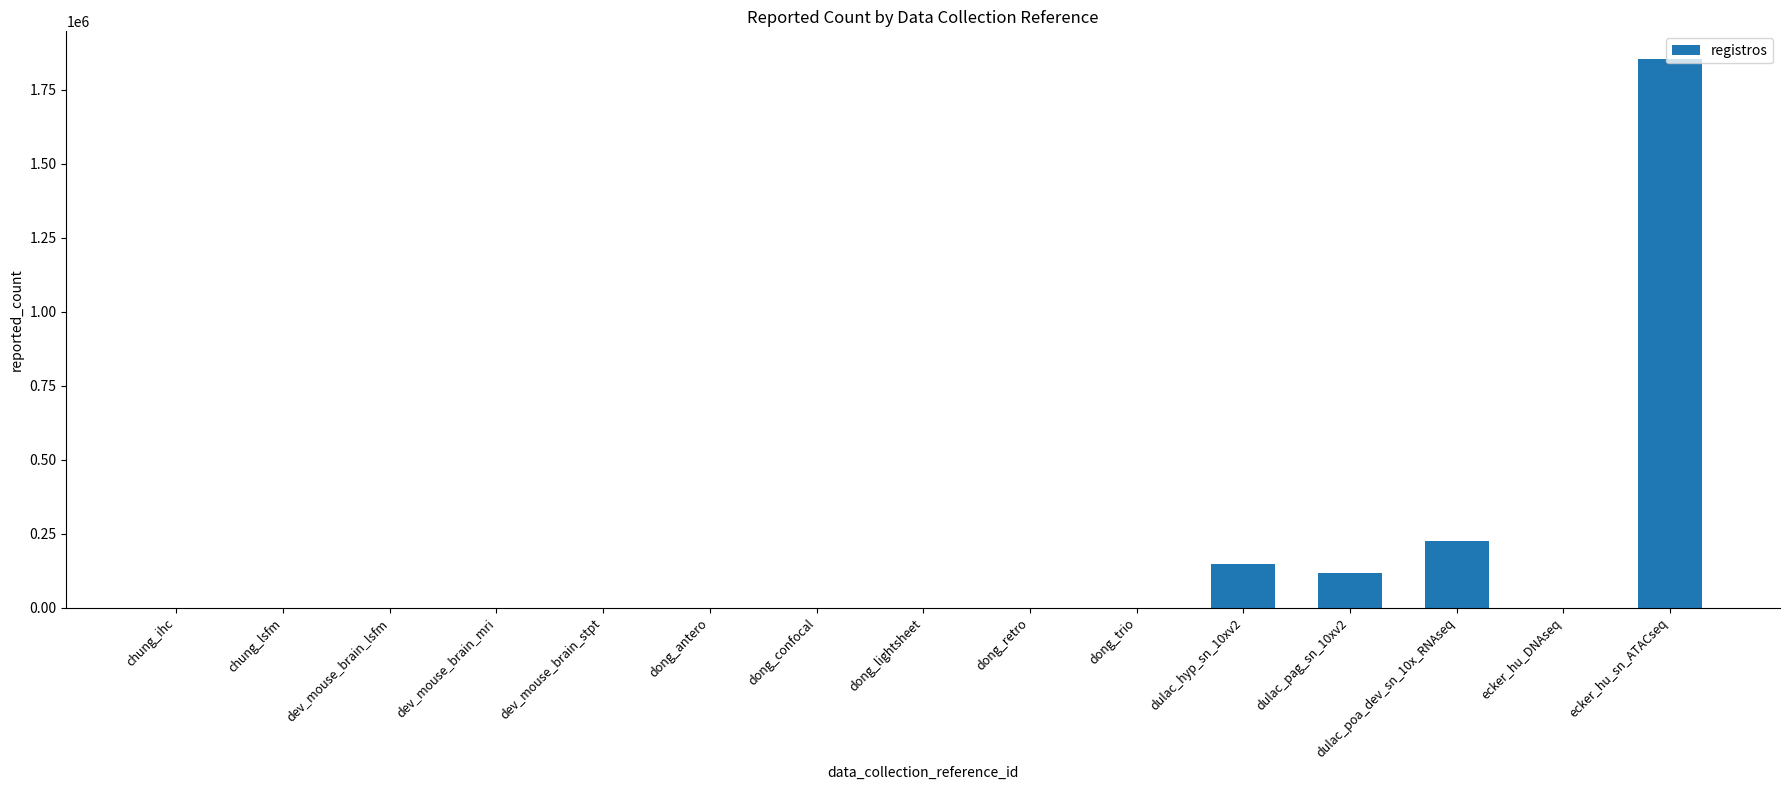

What is the ratio of the value at ecker_hu_sn_ATACseq to the value at dulac_hyp_sn_10xv2?

12.5